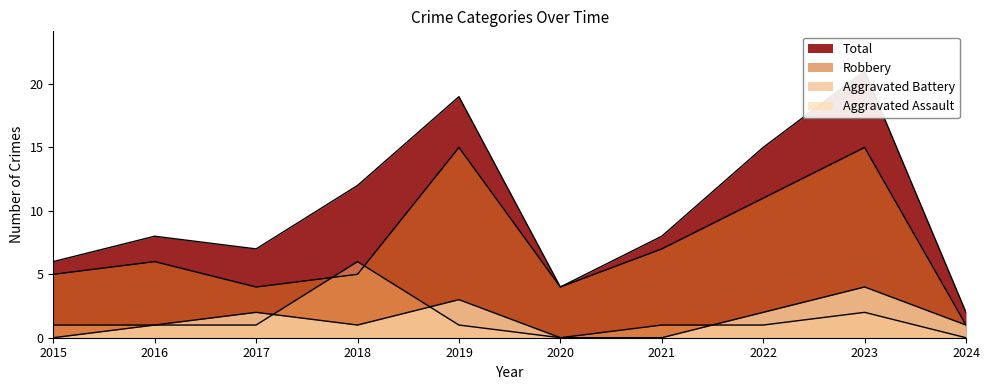

Rank the series by their maximum value, from lowest to highest.

Aggravated Assault, Aggravated Battery, Robbery, Total